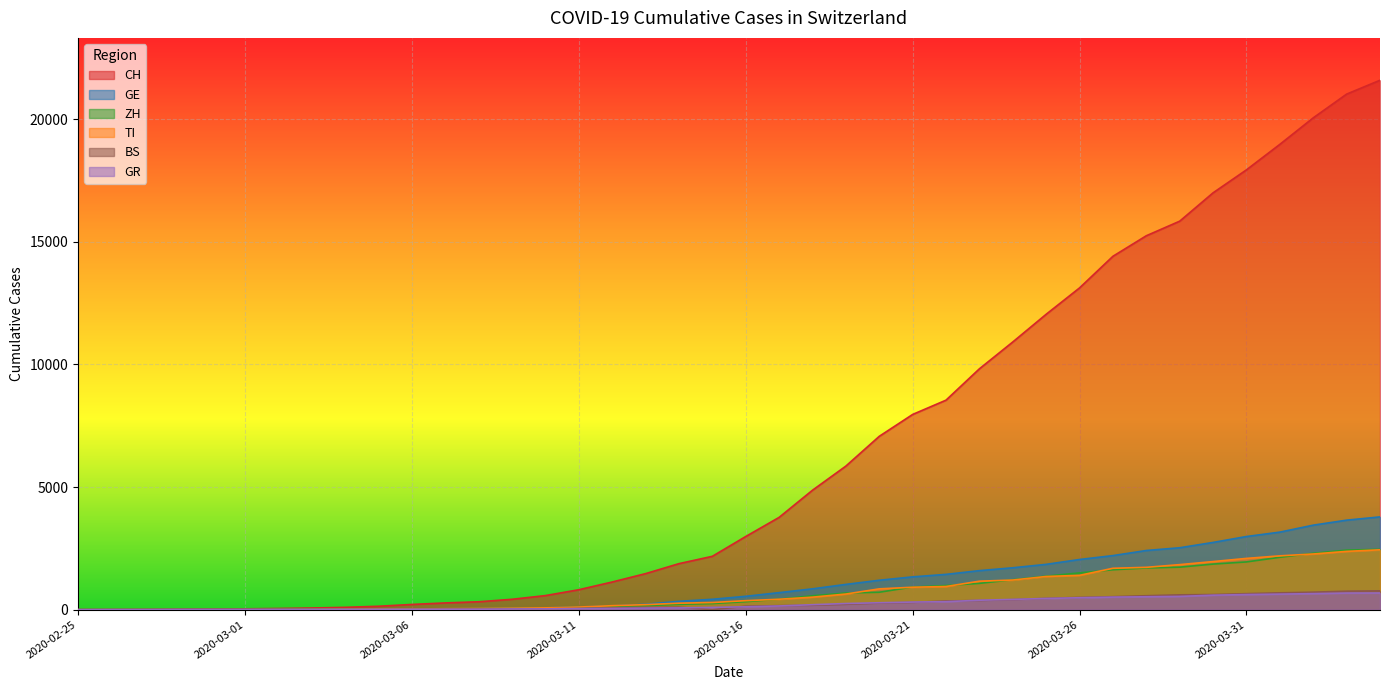

What is the difference between the maximum and minimum values in the CH series?

21583